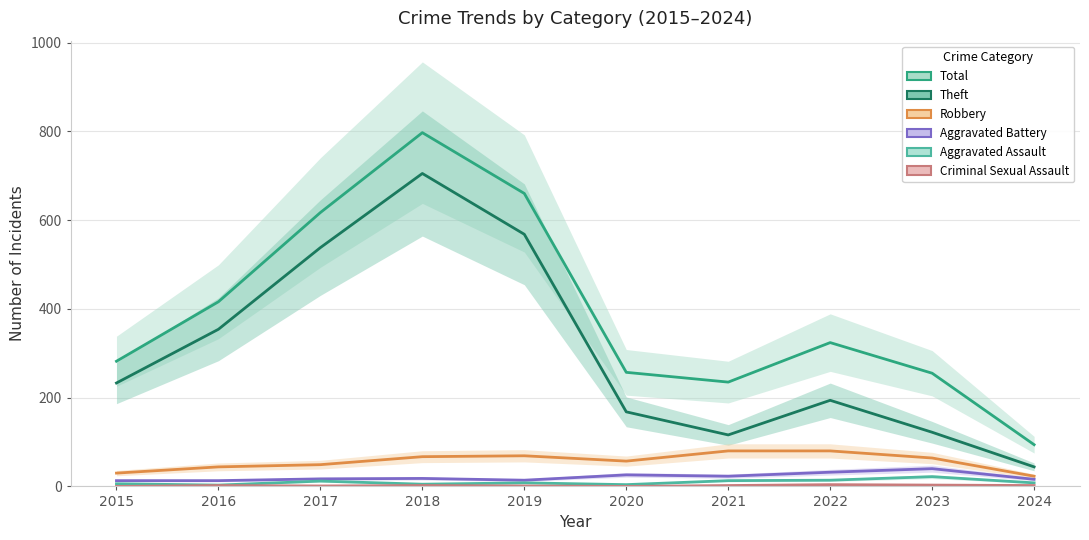

The value of Theft at 2016 is 562. True or false?

False